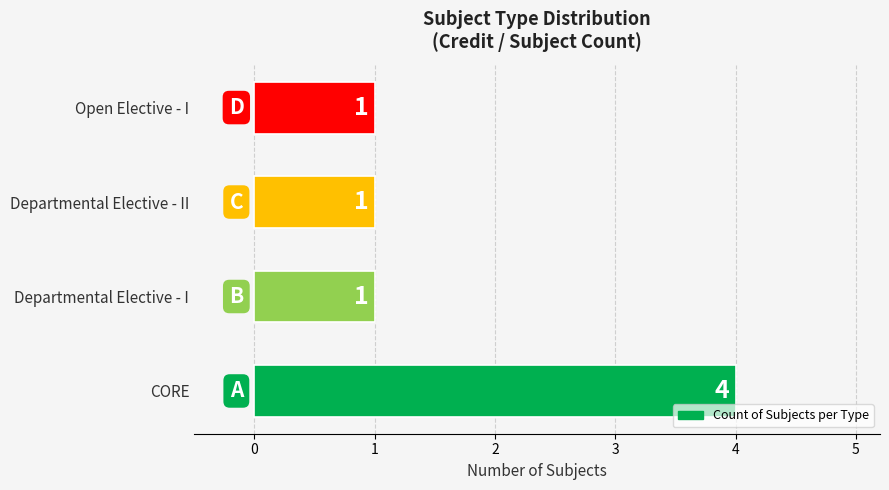

Reading top to bottom, what are all the values shown in this chart?

1	1	1	4